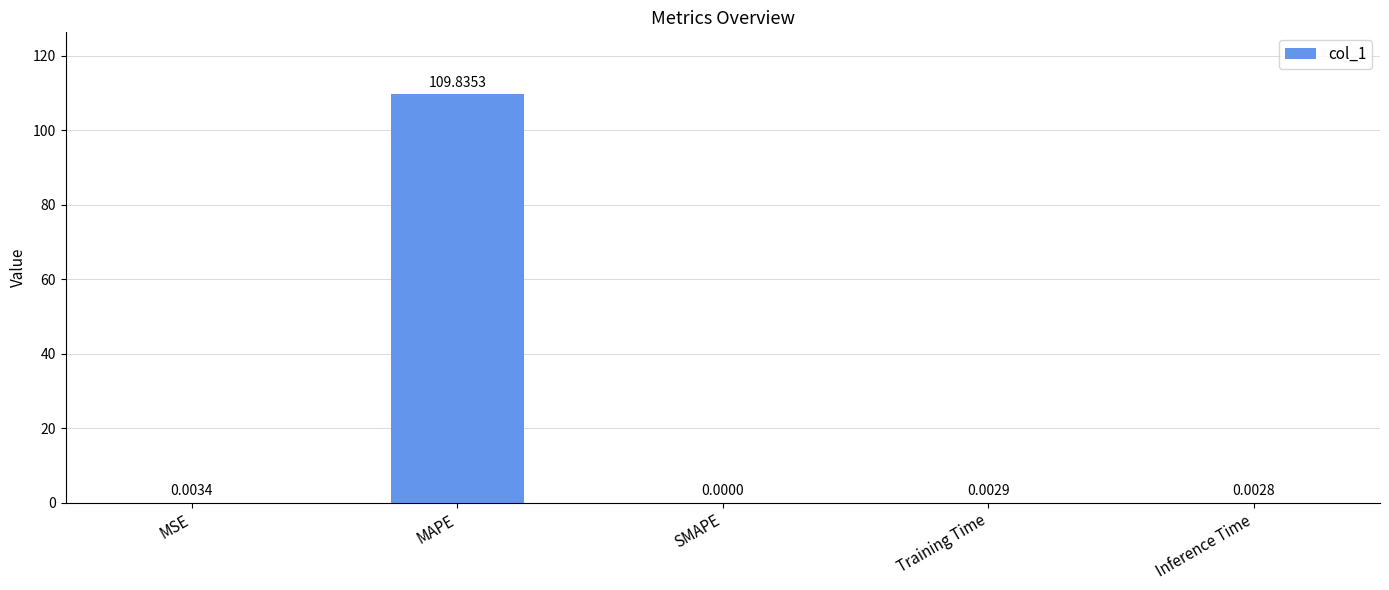

What is the sum of all values?

109.8